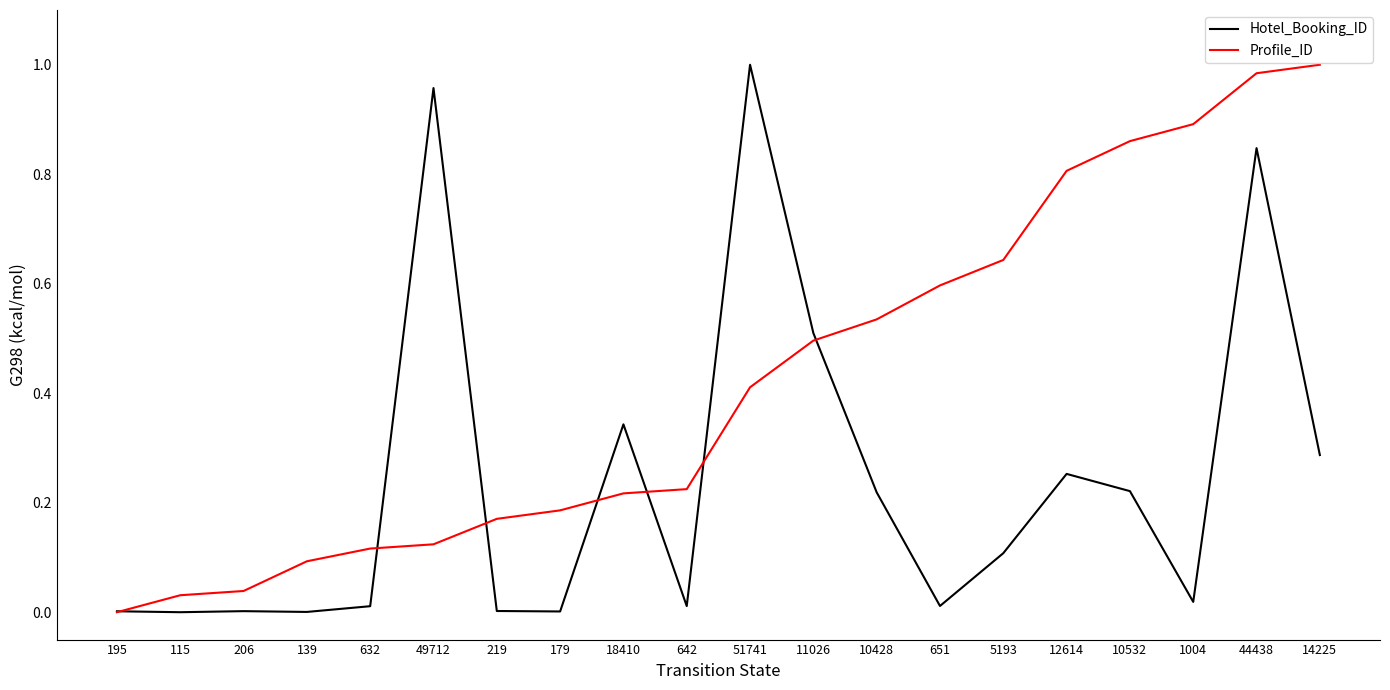

True or false: Profile_ID and Hotel_Booking_ID intersect in this chart.

True